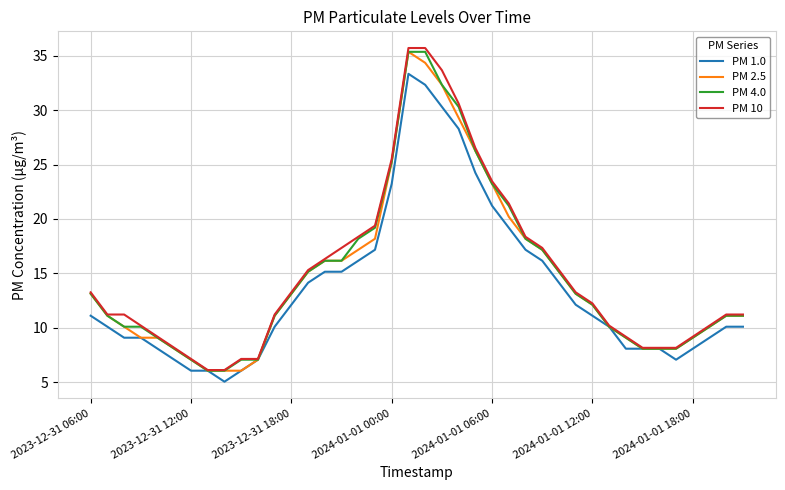

Which series has the widest spread of values?

PM 10